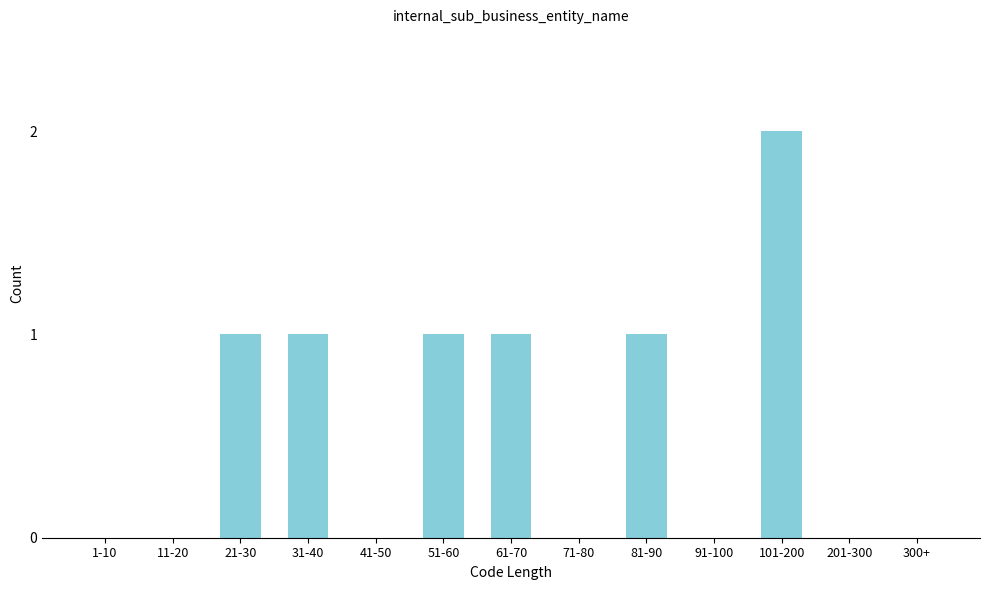

Reading right to left, what are all the values shown in this chart?

300+=0	201-300=0	101-200=2	91-100=0	81-90=1	71-80=0	61-70=1	51-60=1	41-50=0	31-40=1	21-30=1	11-20=0	1-10=0